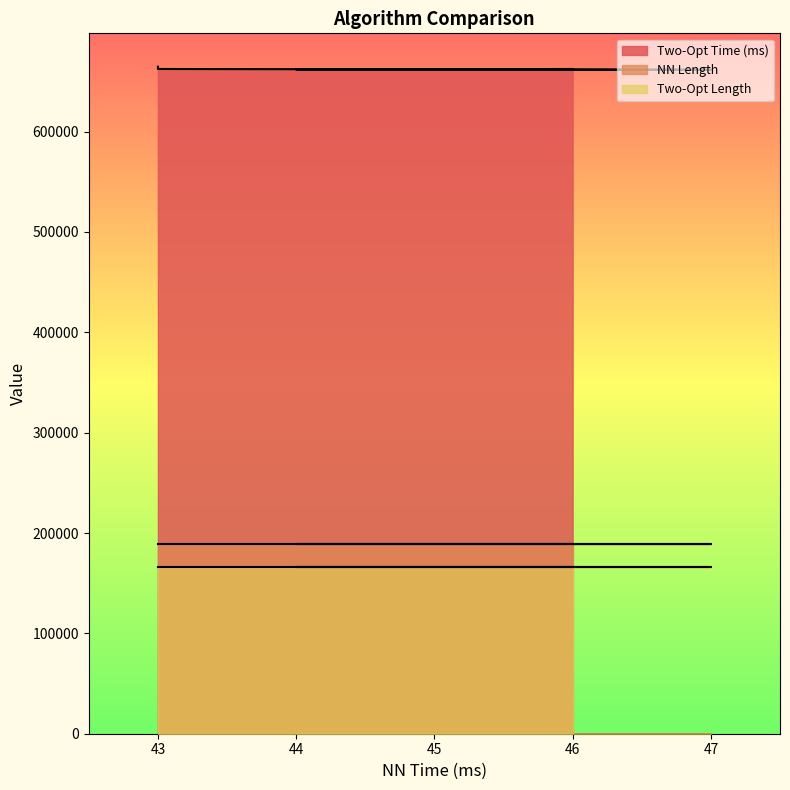

How many data points does each series have?

5